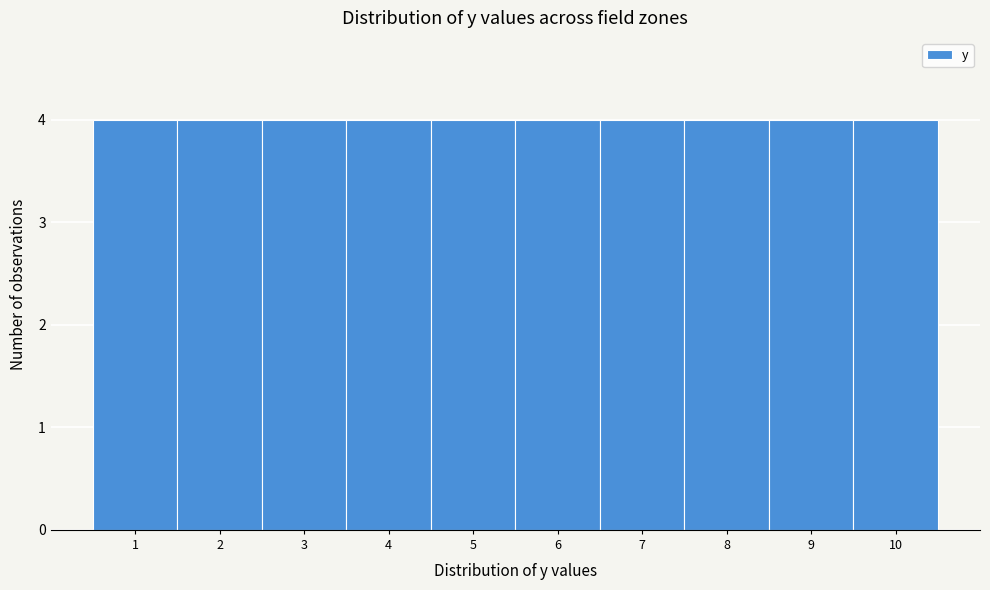

Reading left to right, list every bar in this chart as the range it spans on the x-axis followed by its height. The values are not printed on the chart, so give them approximately, as read against the axis.

0.5 to 1.5: 4
1.5 to 2.5: 4
2.5 to 3.5: 4
3.5 to 4.5: 4
4.5 to 5.5: 4
5.5 to 6.5: 4
6.5 to 7.5: 4
7.5 to 8.5: 4
8.5 to 9.5: 4
9.5 to 10.5: 4